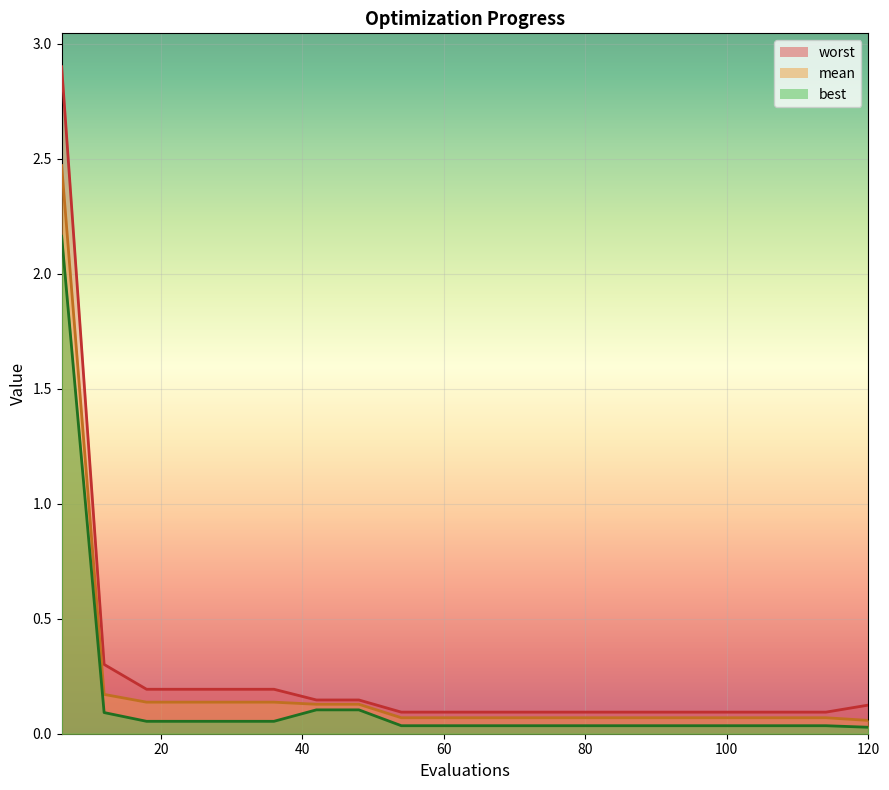

True or false: best and mean intersect in this chart.

False